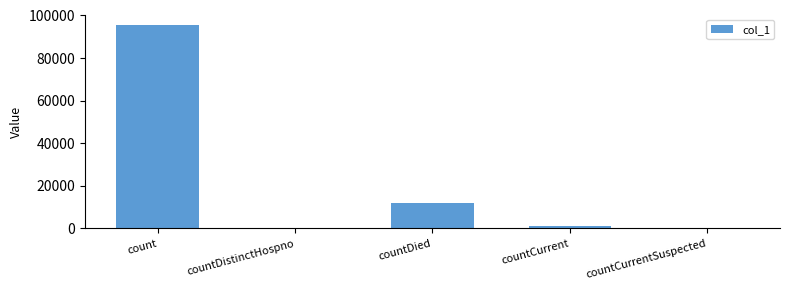

At which label is the value closest to 47817?

countDied